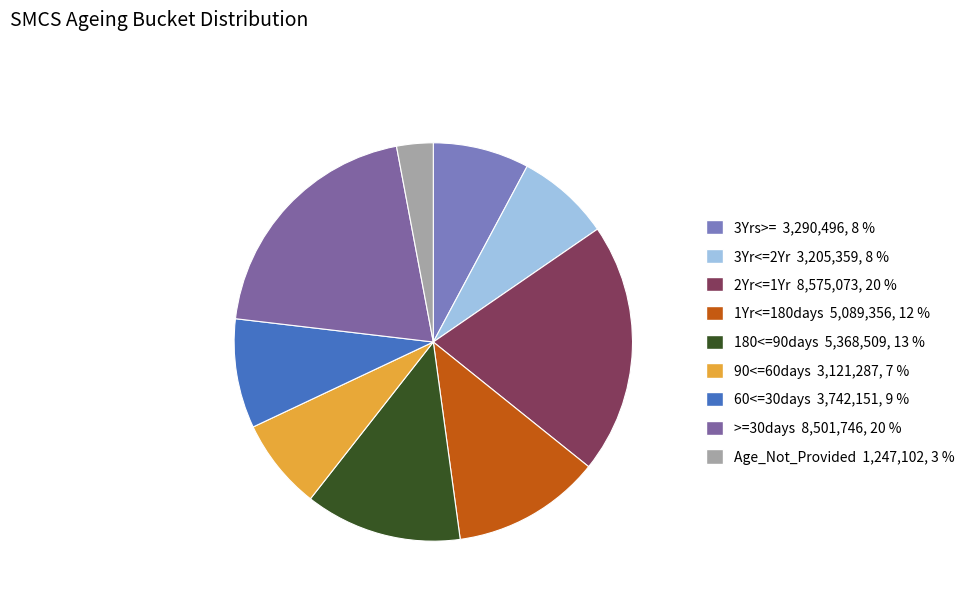

The 3Yr<=2Yr slice represents 1% of the pie. True or false?

False